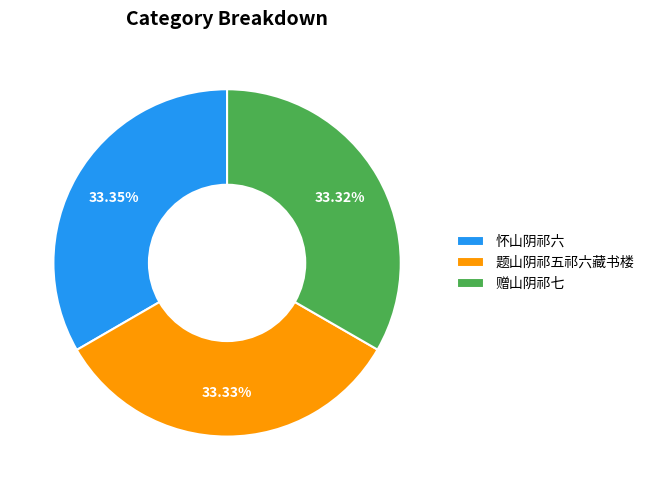

Does any single category account for the majority?

No